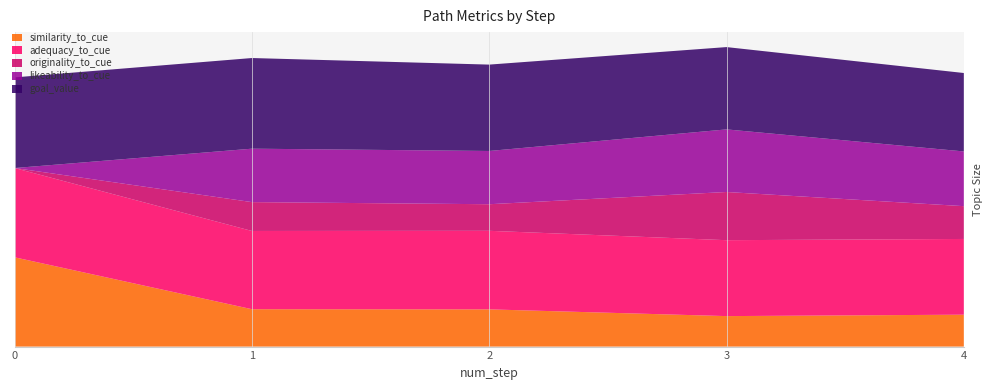

Reading left to right, what are all the values shown in this chart?

similarity_to_cue: 0=1.0	1=0.4	2=0.4	3=0.3	4=0.4
adequacy_to_cue: 0=1.0	1=0.9	2=0.9	3=0.9	4=0.8
originality_to_cue: 0=0.0	1=0.3	2=0.3	3=0.5	4=0.4
likeability_to_cue: 0=0.0	1=0.6	2=0.6	3=0.7	4=0.6
goal_value: 0=1.0	1=1.0	2=1.0	3=0.9	4=0.9